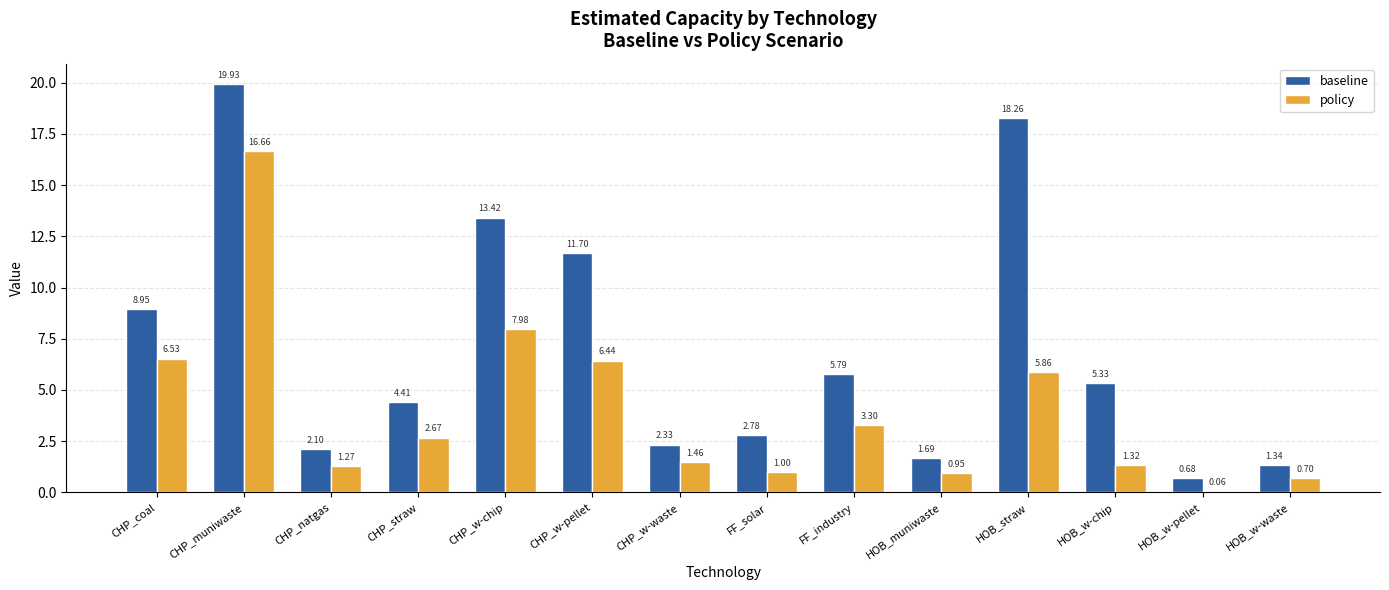

What is the average value of the baseline series?

7.1